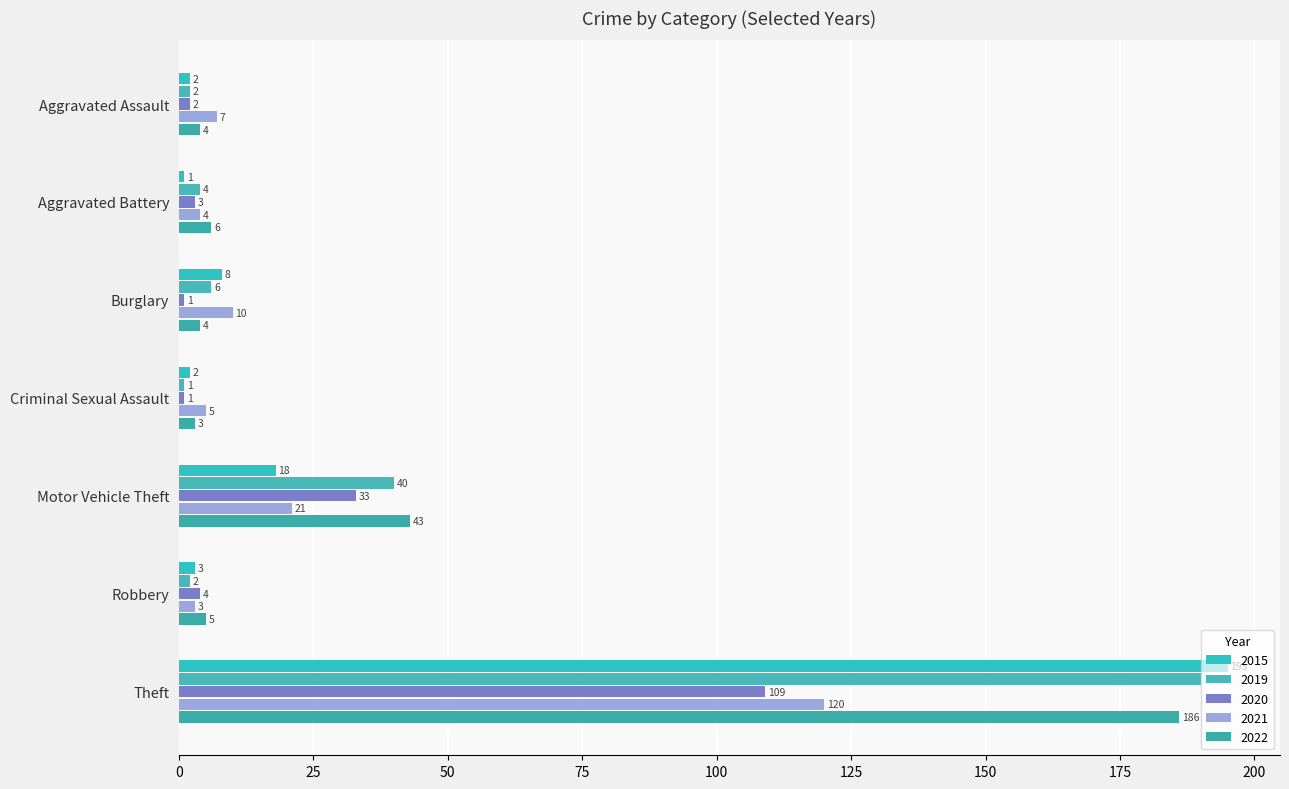

Where is 2020 nearest to the value 55?

Motor Vehicle Theft